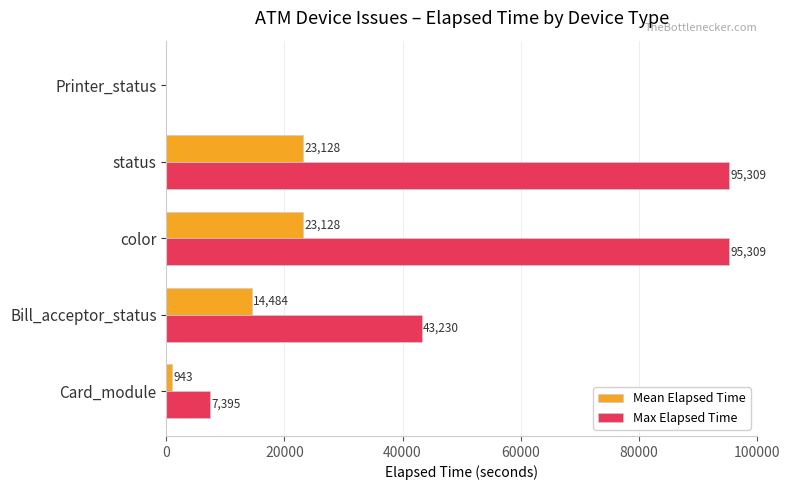

Between Bill_acceptor_status and color, which series saw the biggest shift?

Max Elapsed Time